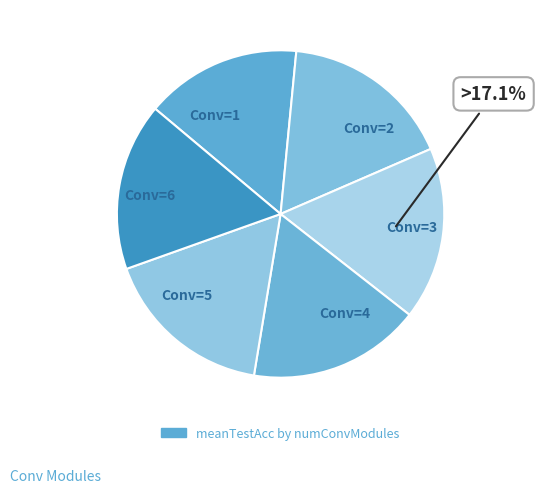

Does any single category account for the majority?

No